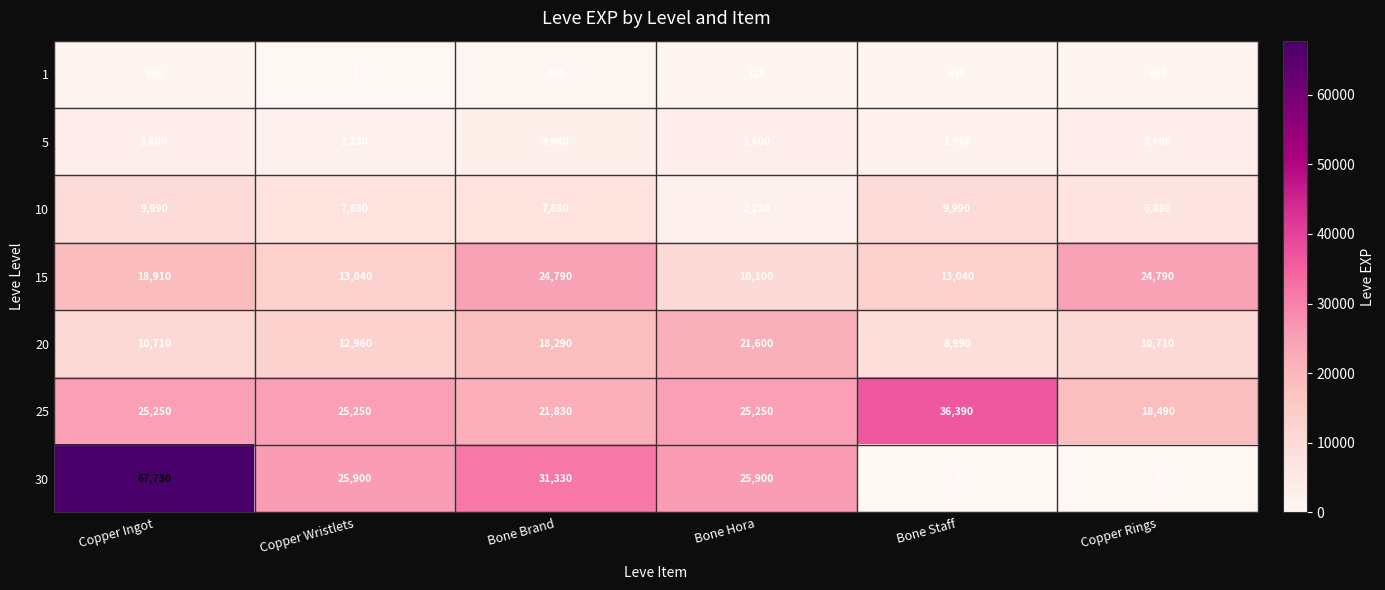

True or false: 25 has a value of 21830 at Bone Brand.

True